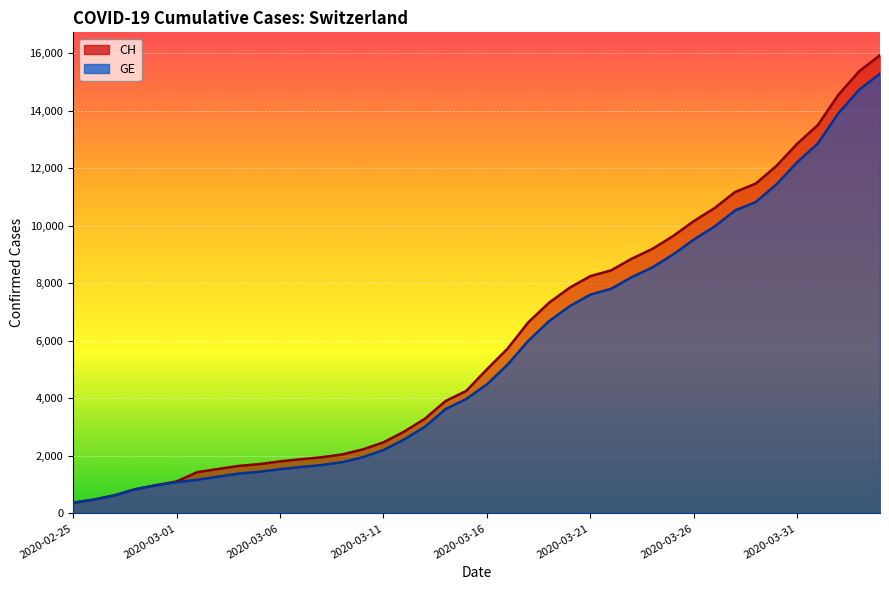

The value of GE at 2020-04-01 is 12863. True or false?

True